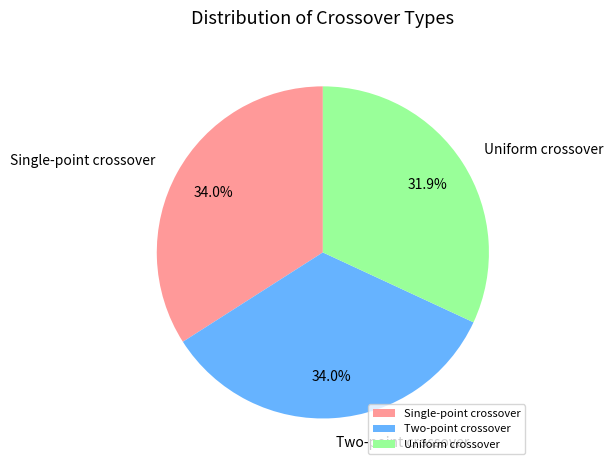

Does Single-point crossover represent more than half of the total?

No